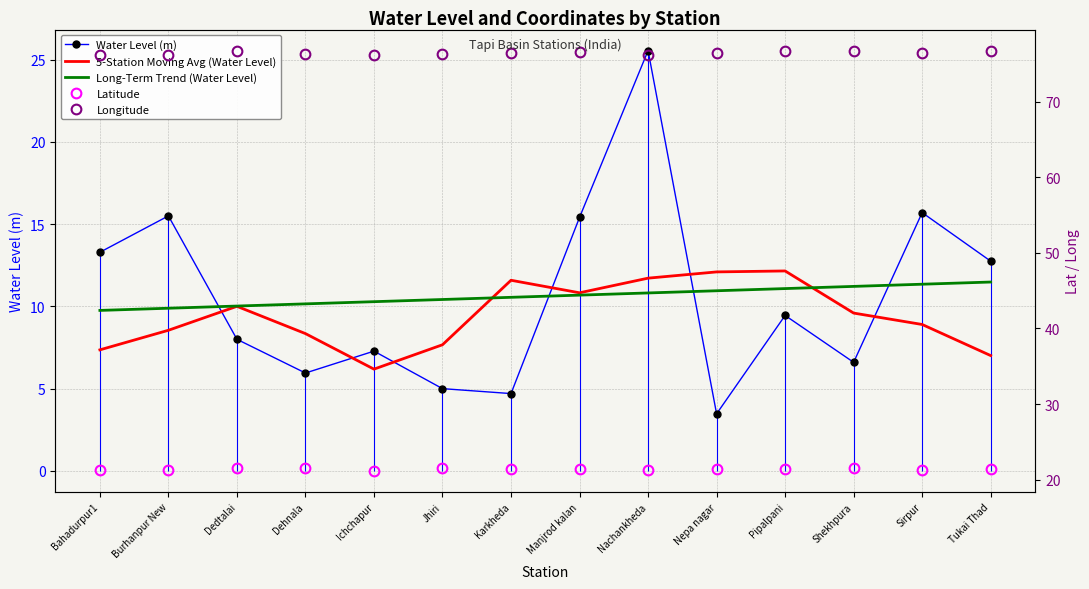

Between Burhanpur New and Ichchapur, which series saw the biggest shift?

Water Level (m)